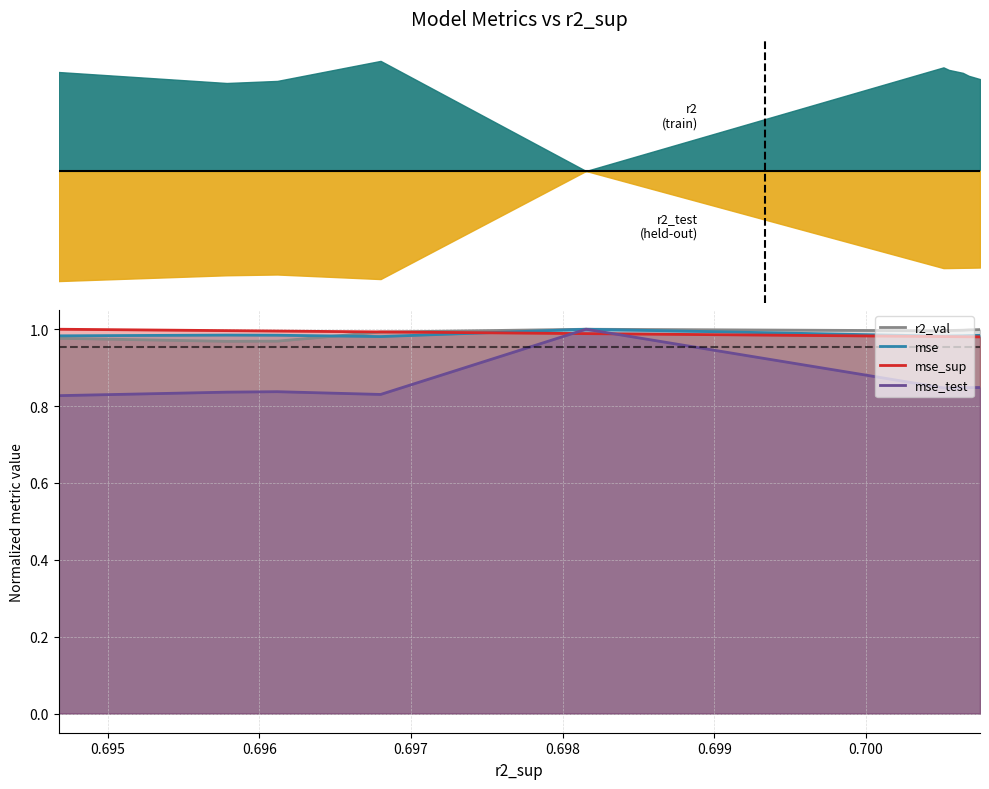

What is the total value across all series at 0.699?

3.8